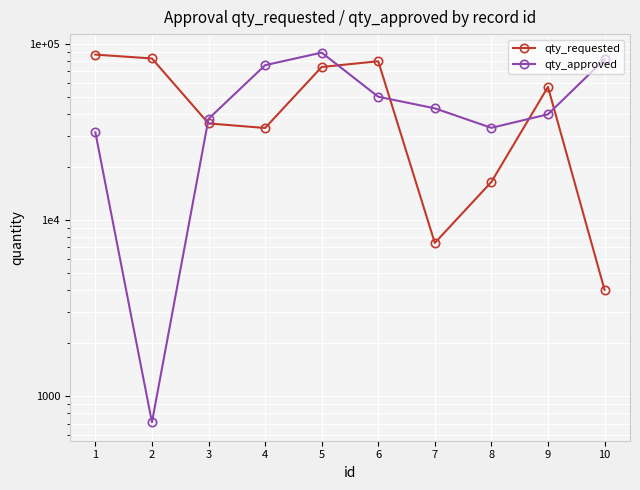

What is the difference between the qty_requested values at 3 and 2?

47112